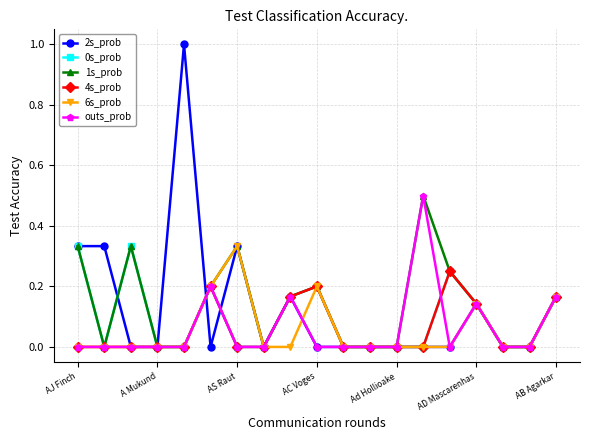

What is the greatest value displayed?

1.0